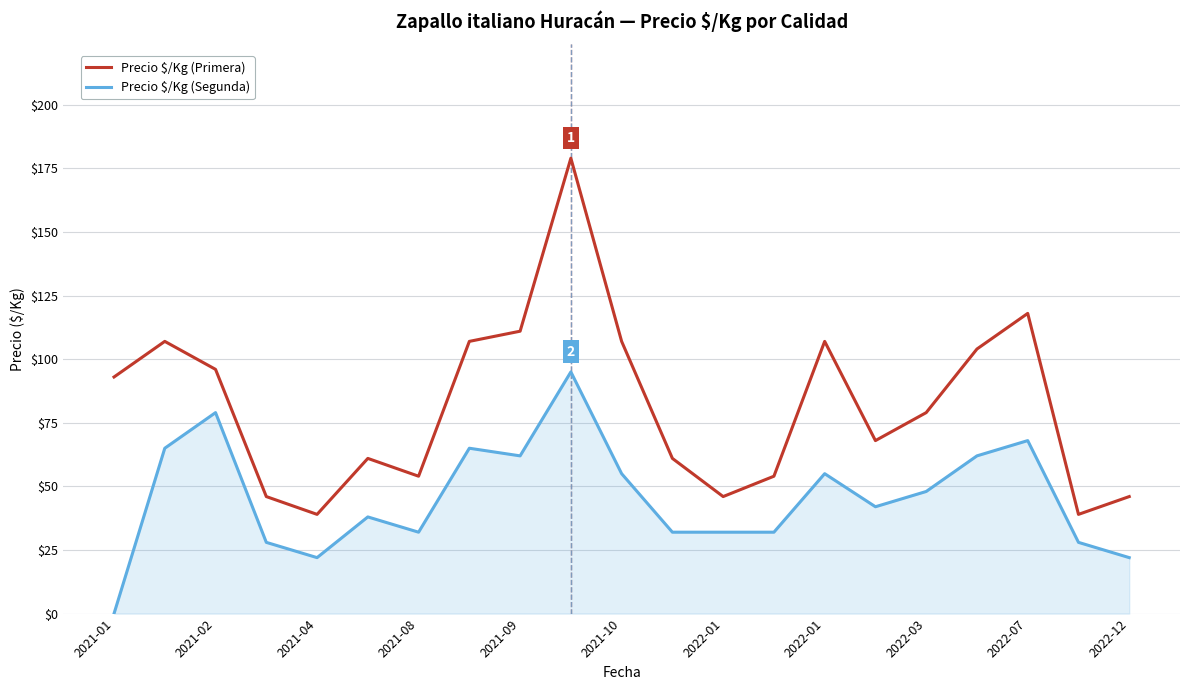

True or false: Precio $/Kg (Segunda) and Precio $/Kg (Primera) intersect in this chart.

False